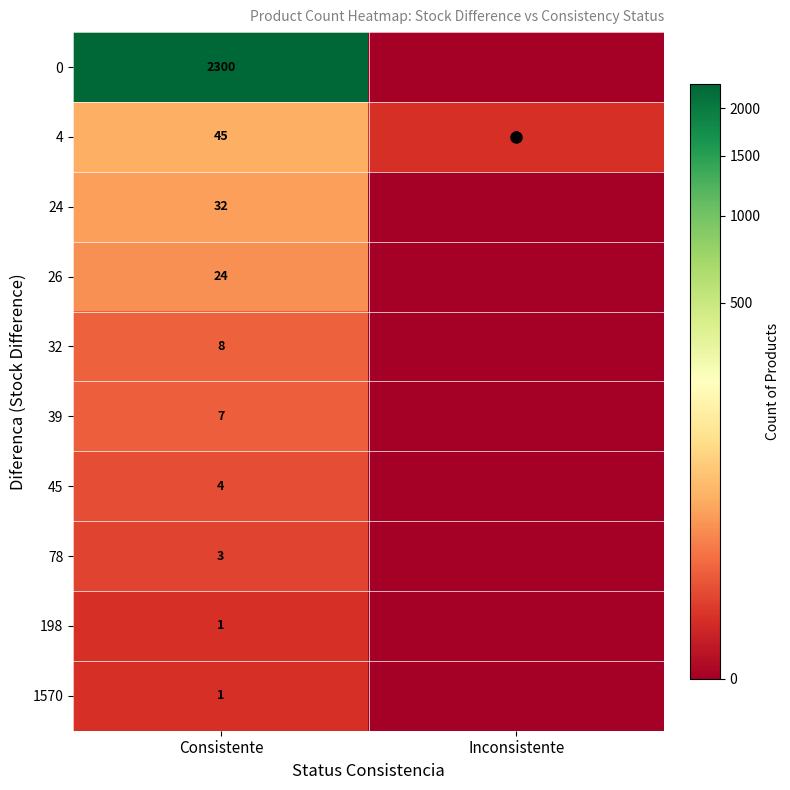

At which label does 39 reach its minimum?

Inconsistente